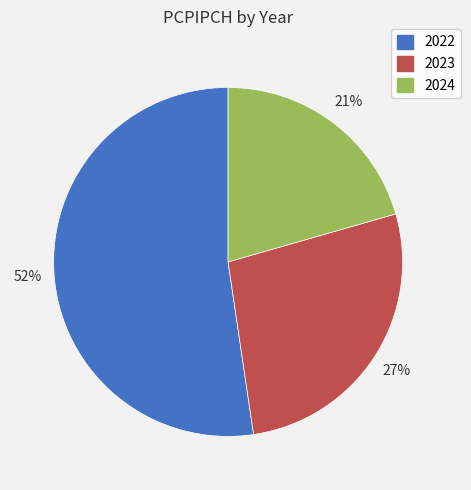

Approximately how many times larger is the value at 2022 compared to 2023?

1.9